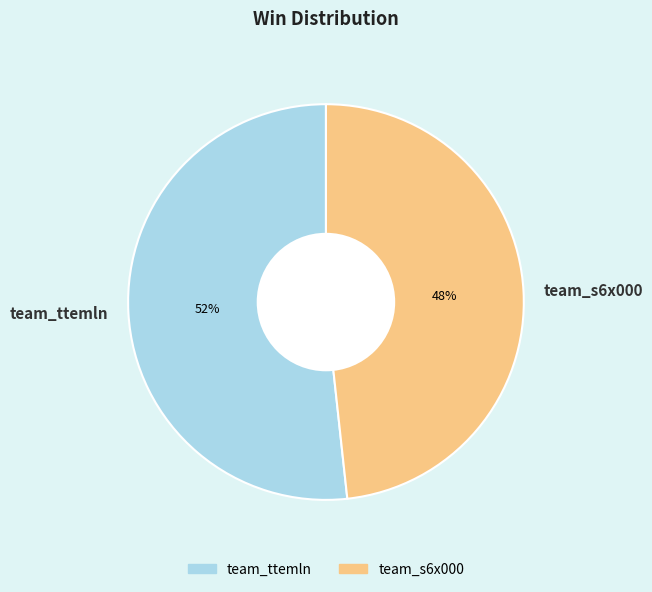

Is it true that team_s6x000 is 37% of the pie?

False